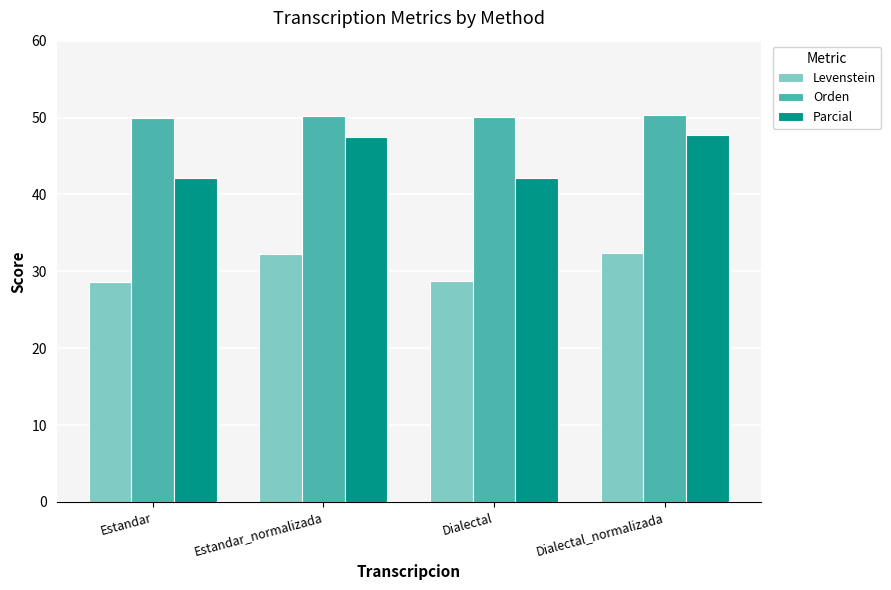

Which series changed the most between Dialectal and Dialectal_normalizada?

Parcial